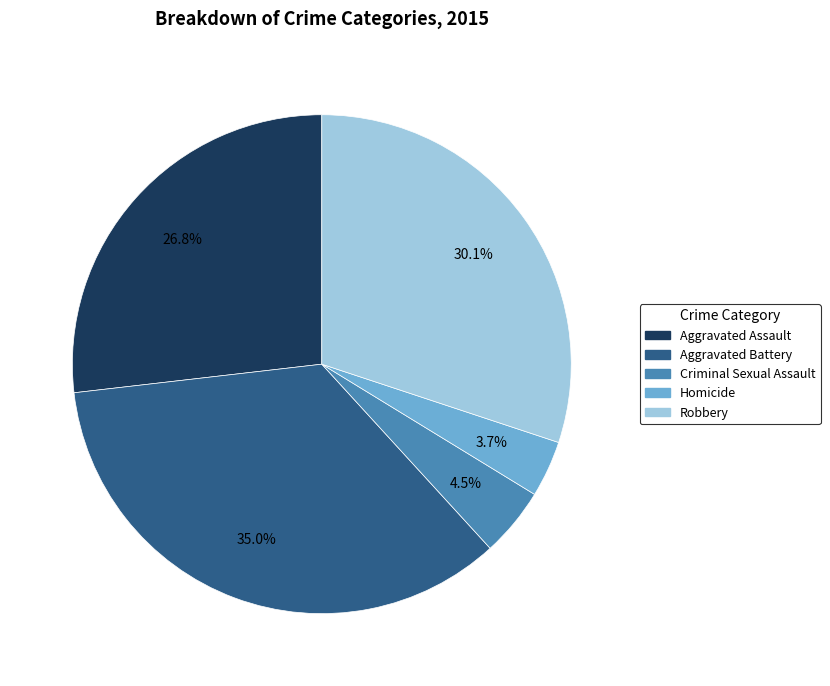

What is the total percentage of Aggravated Assault and Criminal Sexual Assault?

31.3%